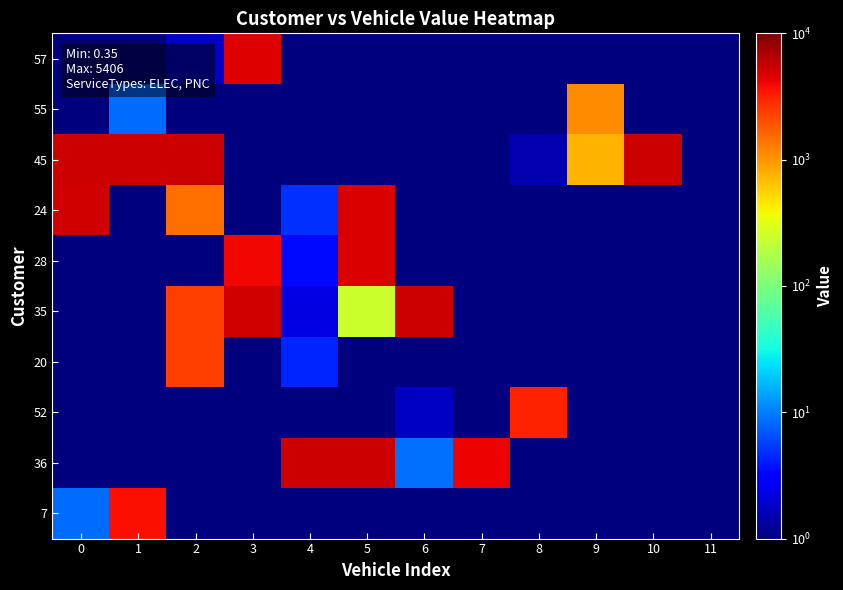

At how many categories does at least one series exceed 860?

11